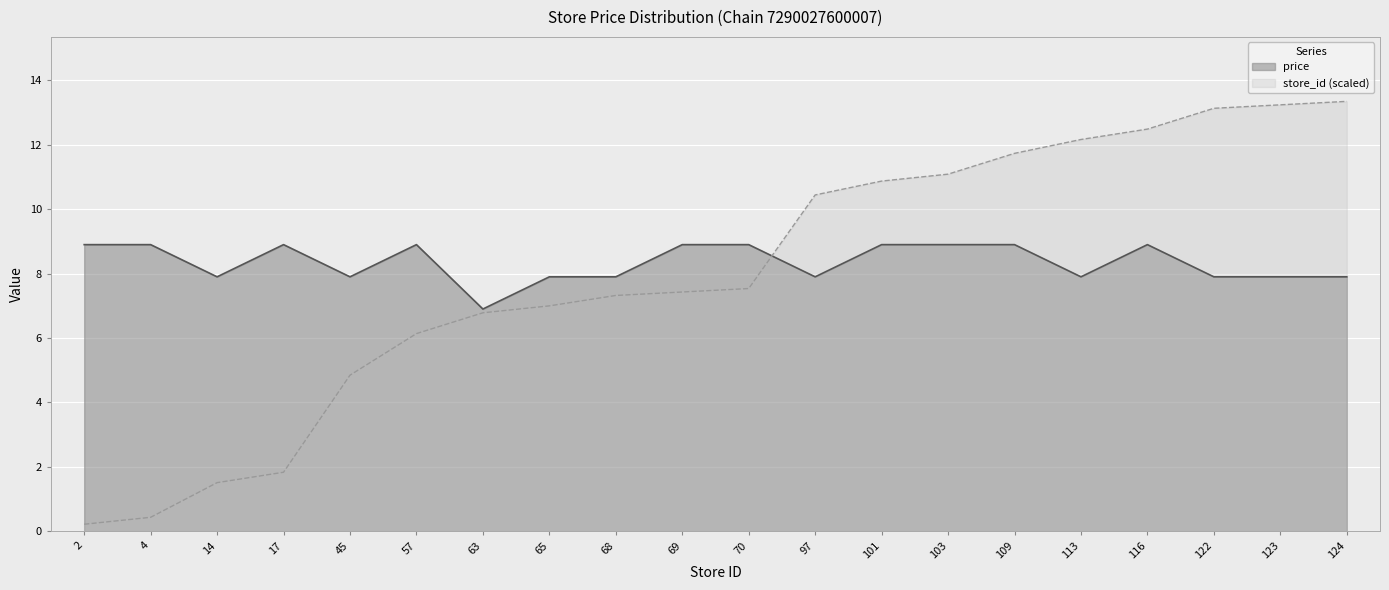

What is the approximate value of store_id at 123?

13.2